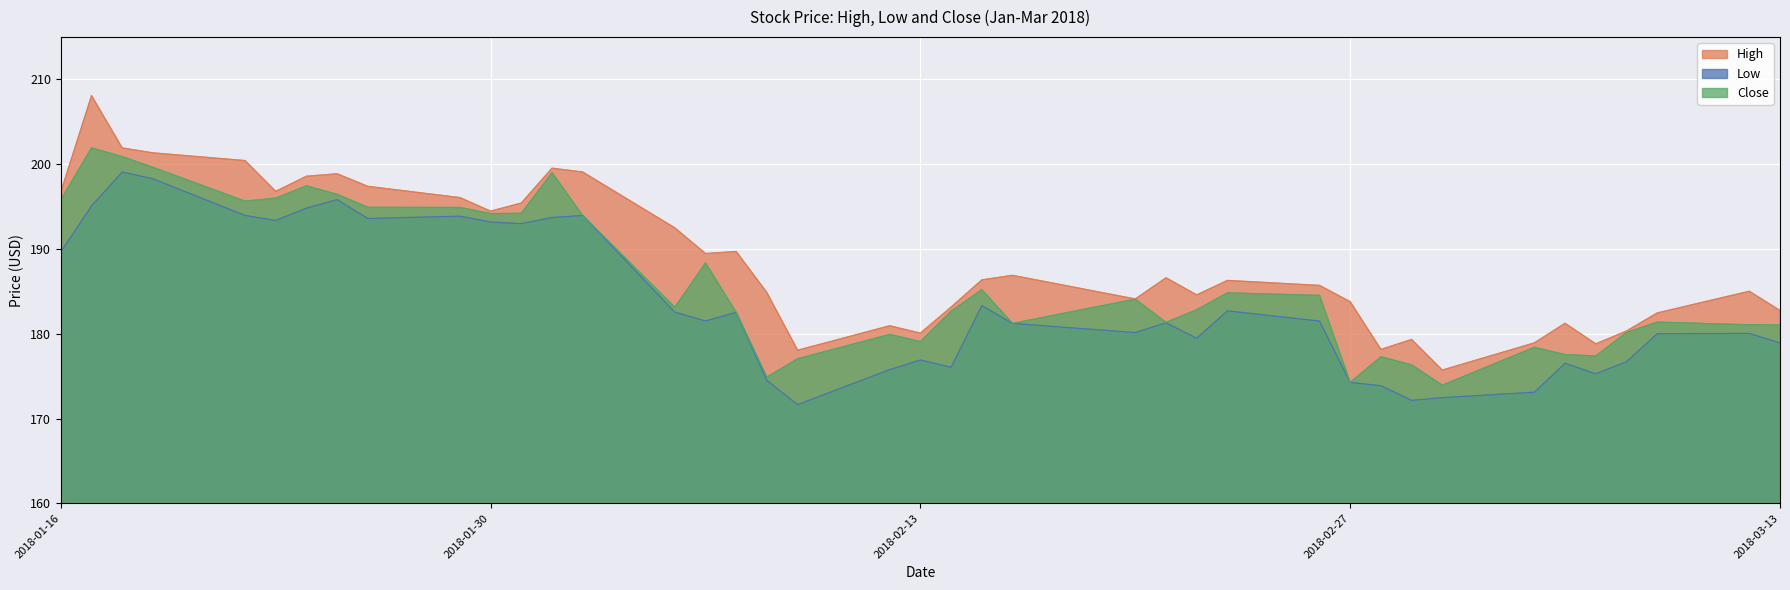

Between 2018-03-02 and 2018-02-26, which is larger?

2018-02-26